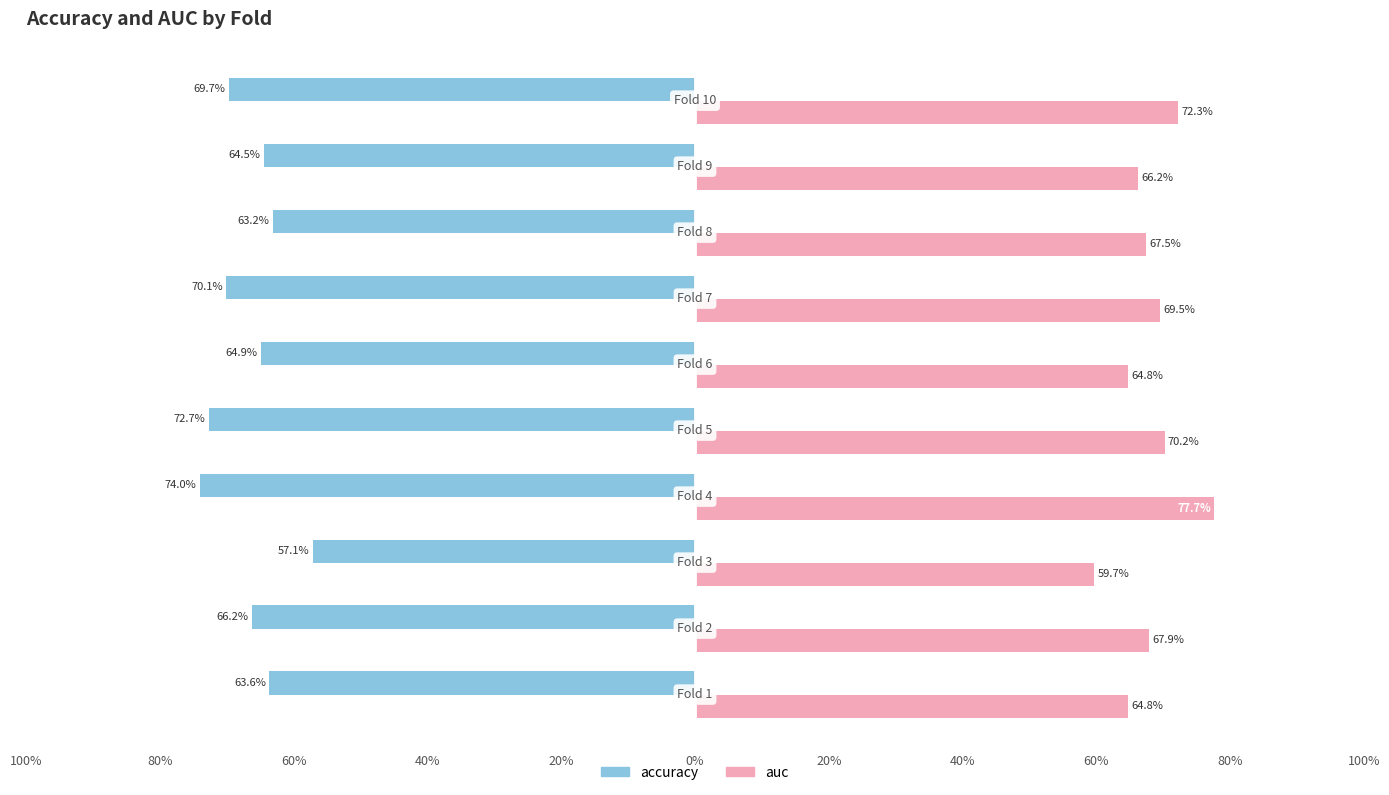

What are all the series names shown in the legend?

accuracy, auc